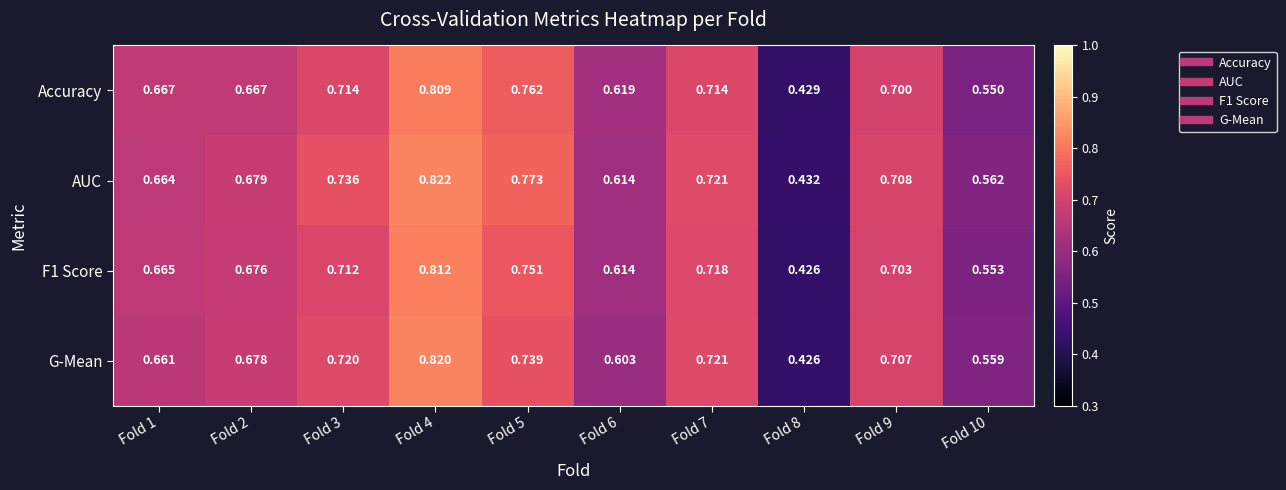

Is the value of F1 Score at Fold 8 greater than the value of G-Mean at Fold 7?

No